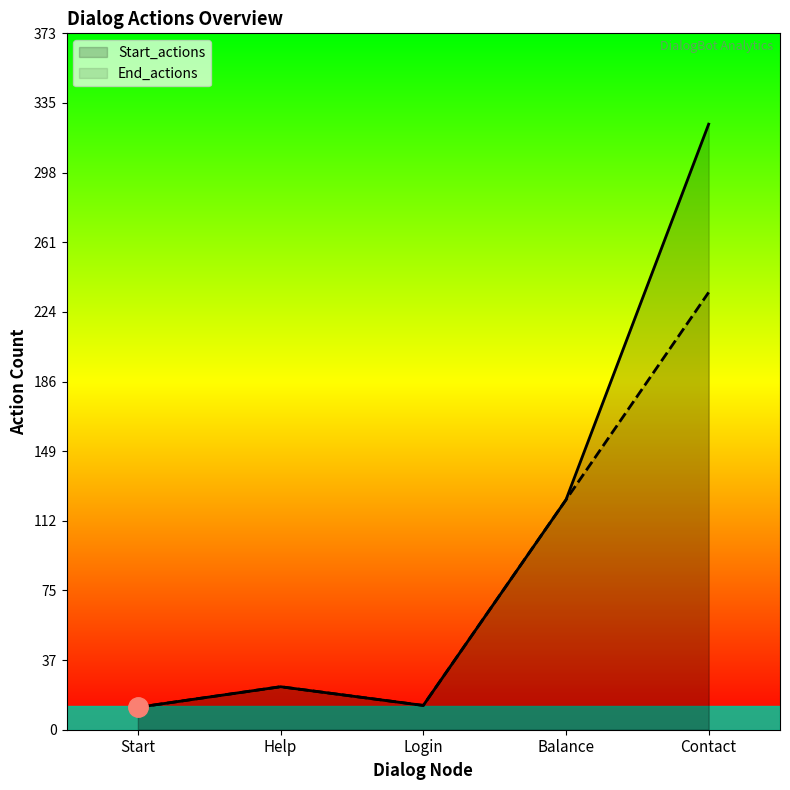

What is the sum of the Start_actions values at Help and Start?

35